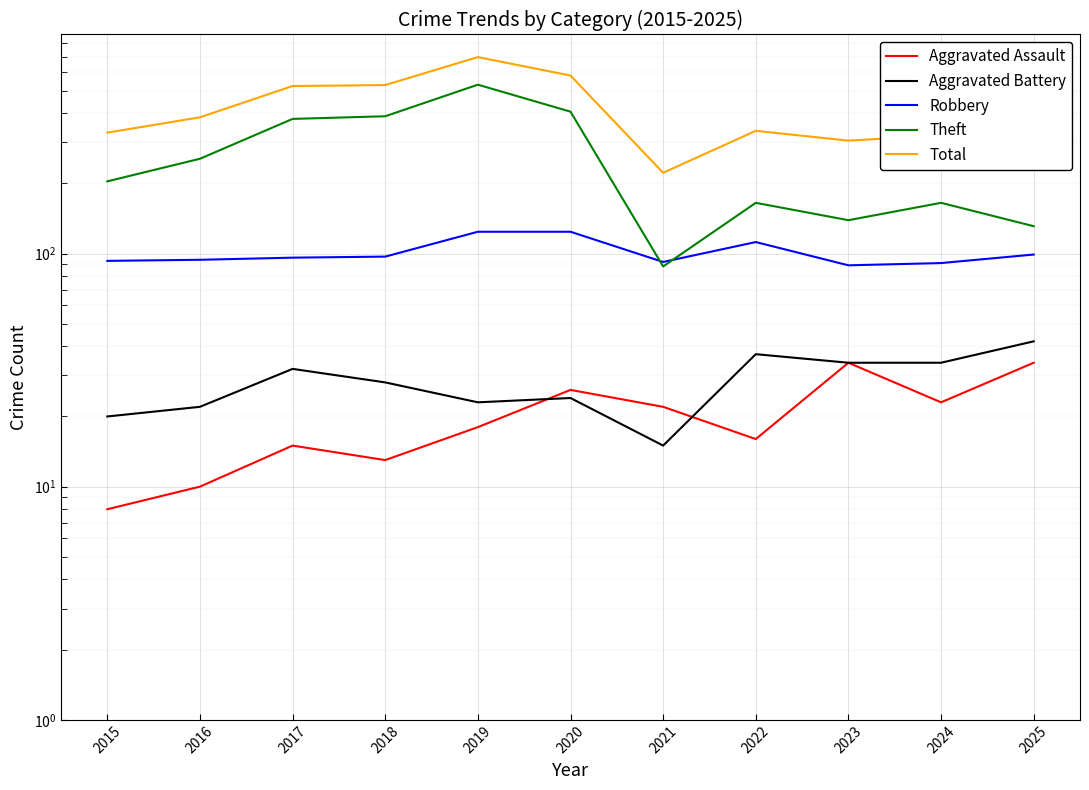

True or false: Theft and Total intersect in this chart.

False